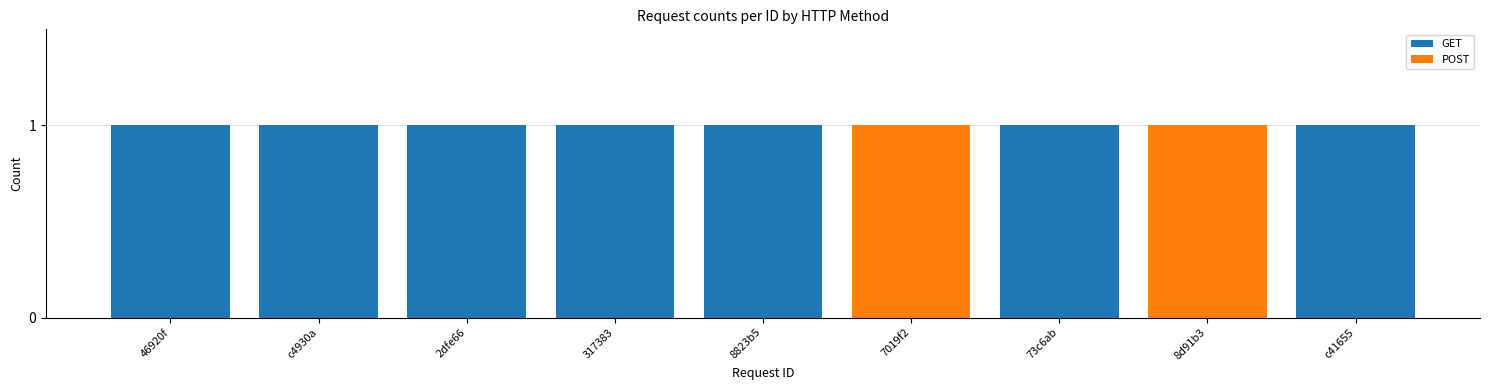

The GET series shows 2 at c41655. True or false?

False